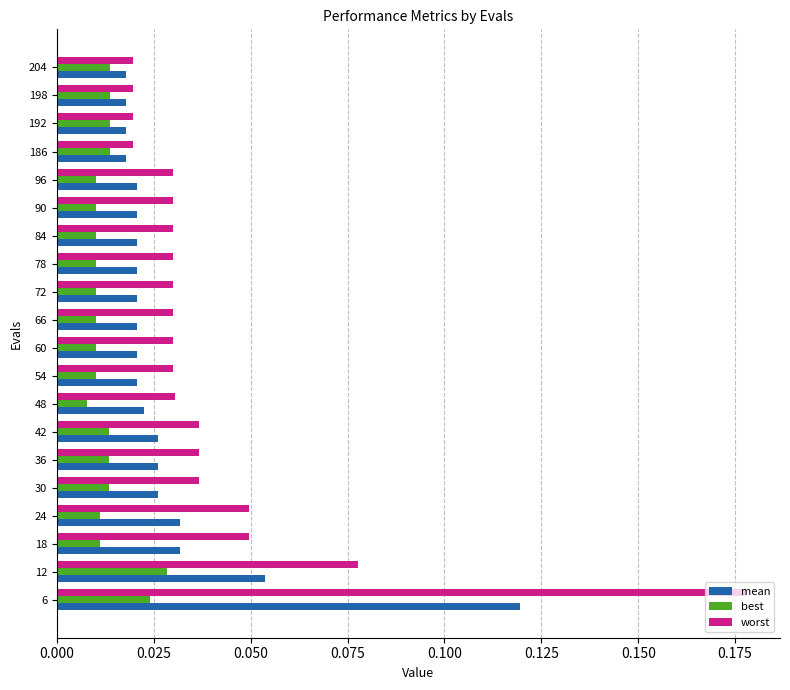

Rank the series by their average value, from highest to lowest.

worst, mean, best